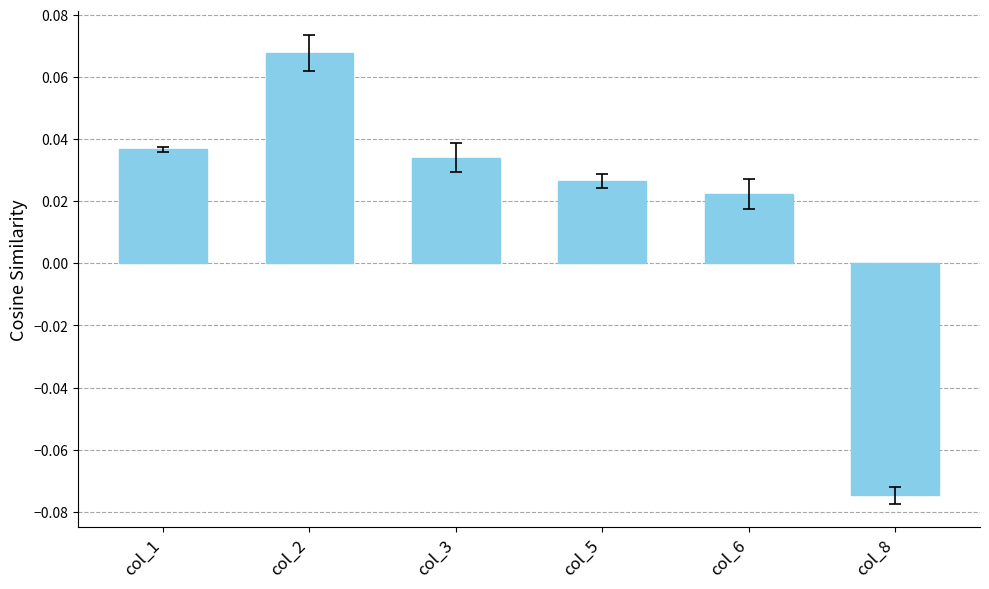

How many bars are there in total?

6